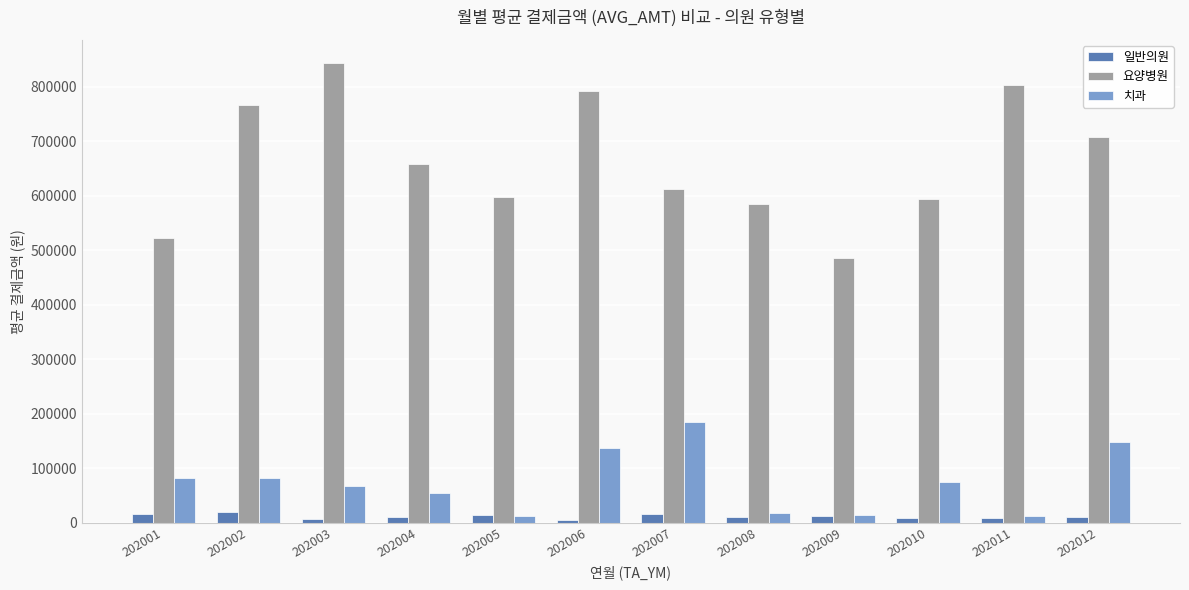

The 일반의원 series shows 10295 at 202008. True or false?

True